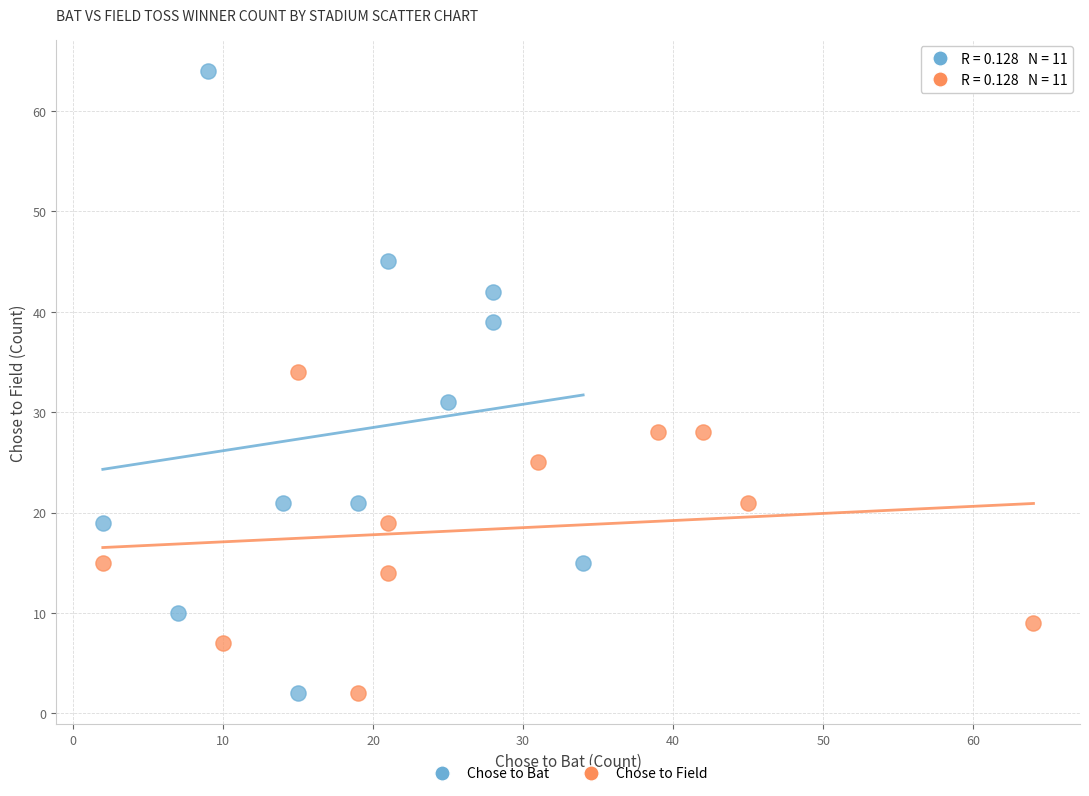

Which series reaches the maximum Y coordinate?

Chose to Bat